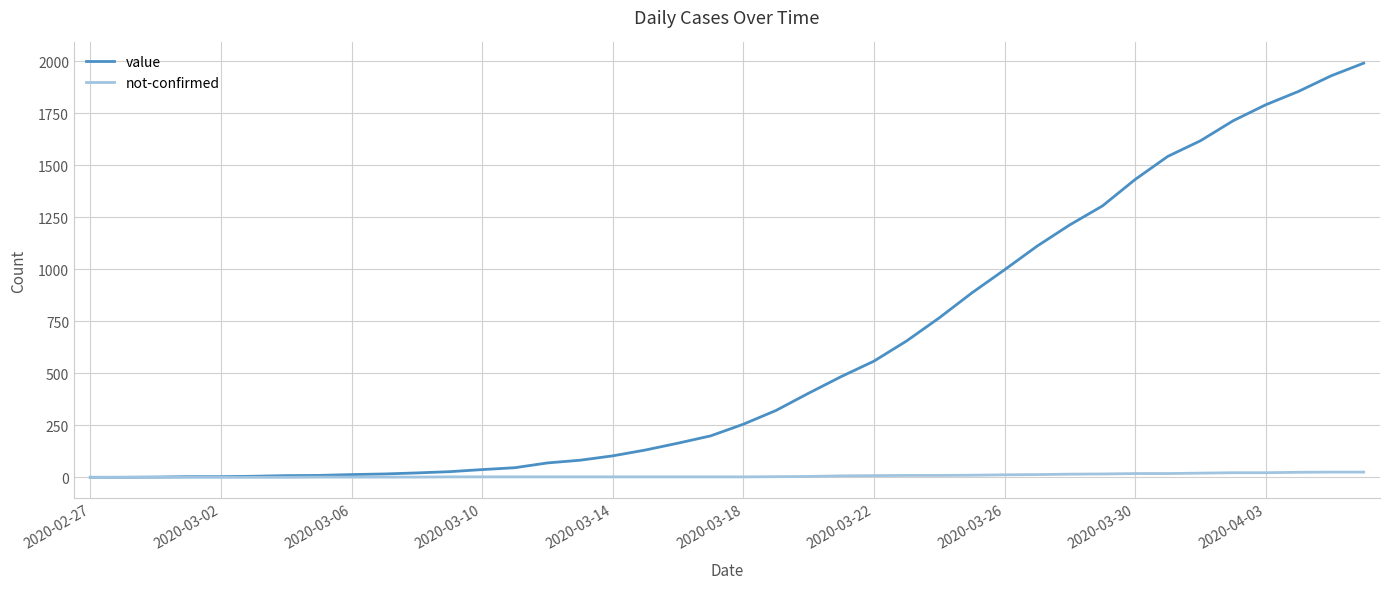

Which series has the largest total across all categories?

value